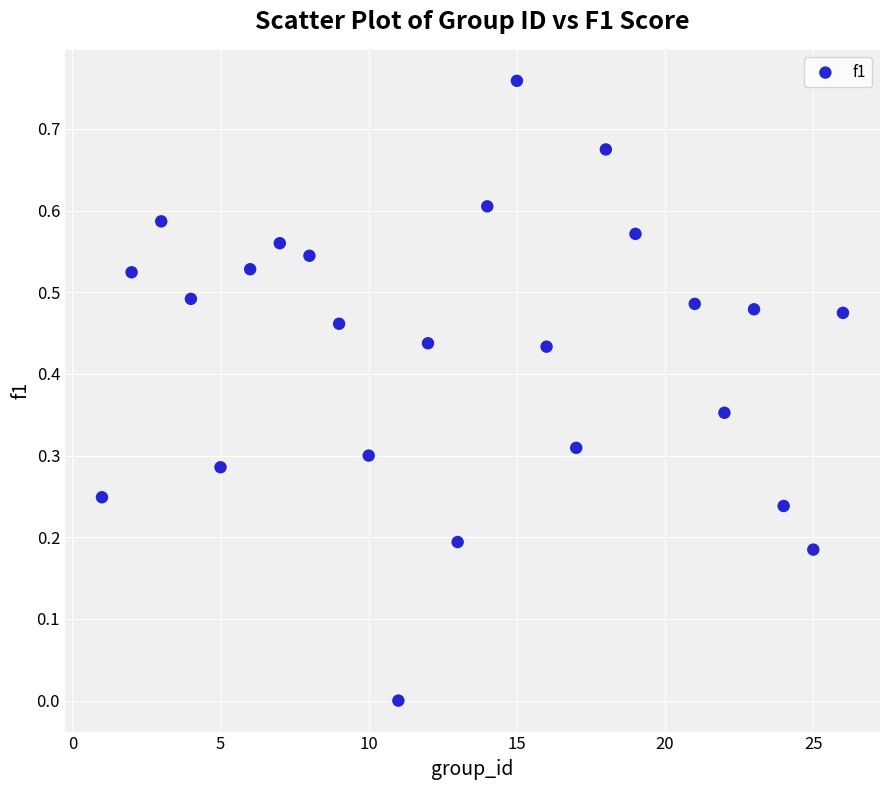

What is the range of X values (max minus min)?

25.0